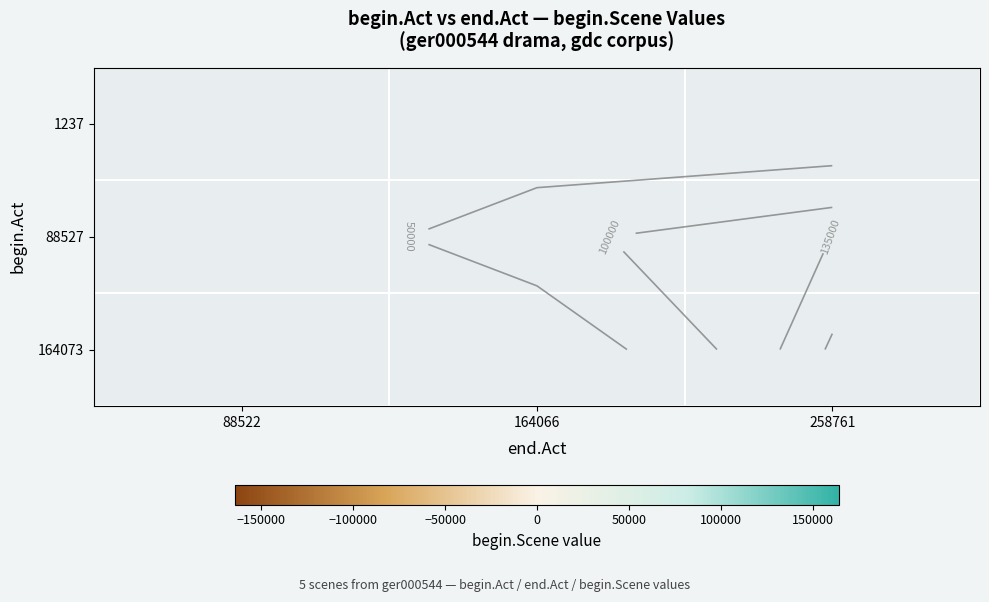

Which label corresponds to the largest value in the chart?

258761